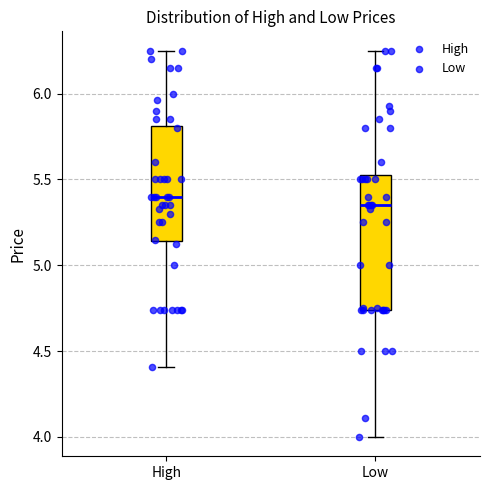

Which box's median line is the lowest?

Low